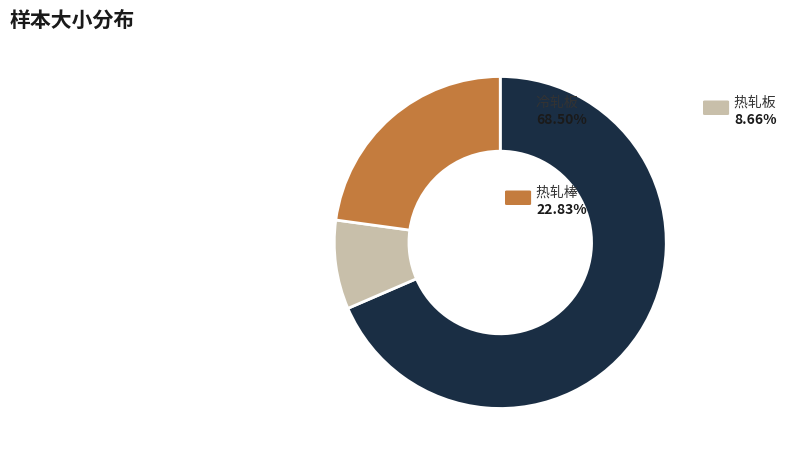

Does any single category account for the majority?

Yes